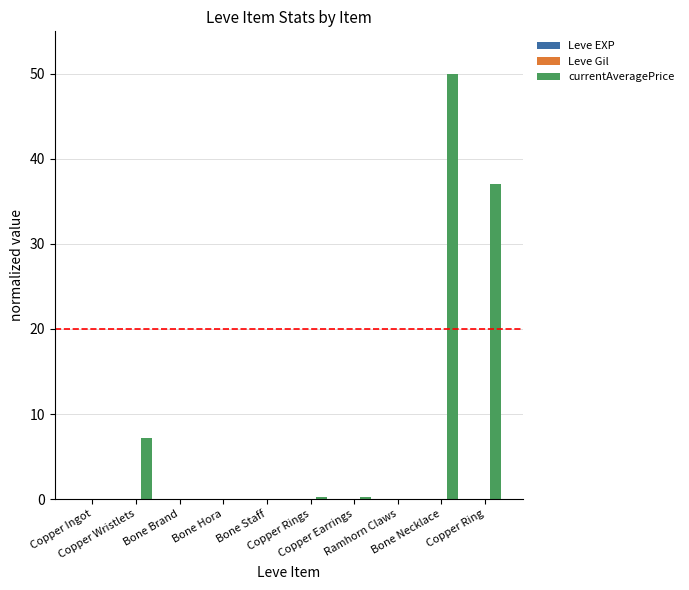

At which category is the sum across all series the highest?

Bone Necklace